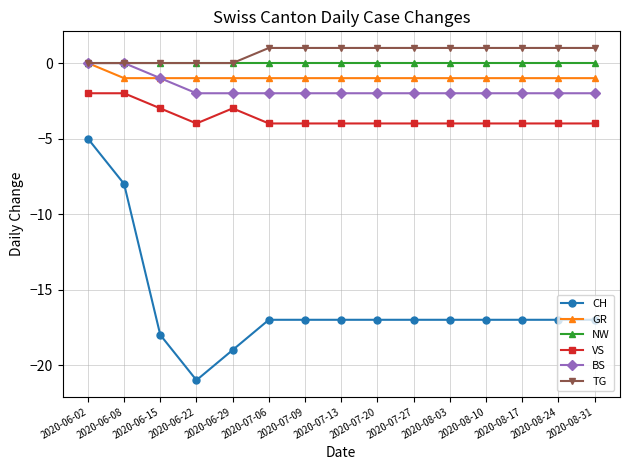

What is the approximate value of TG at 2020-08-24?

1